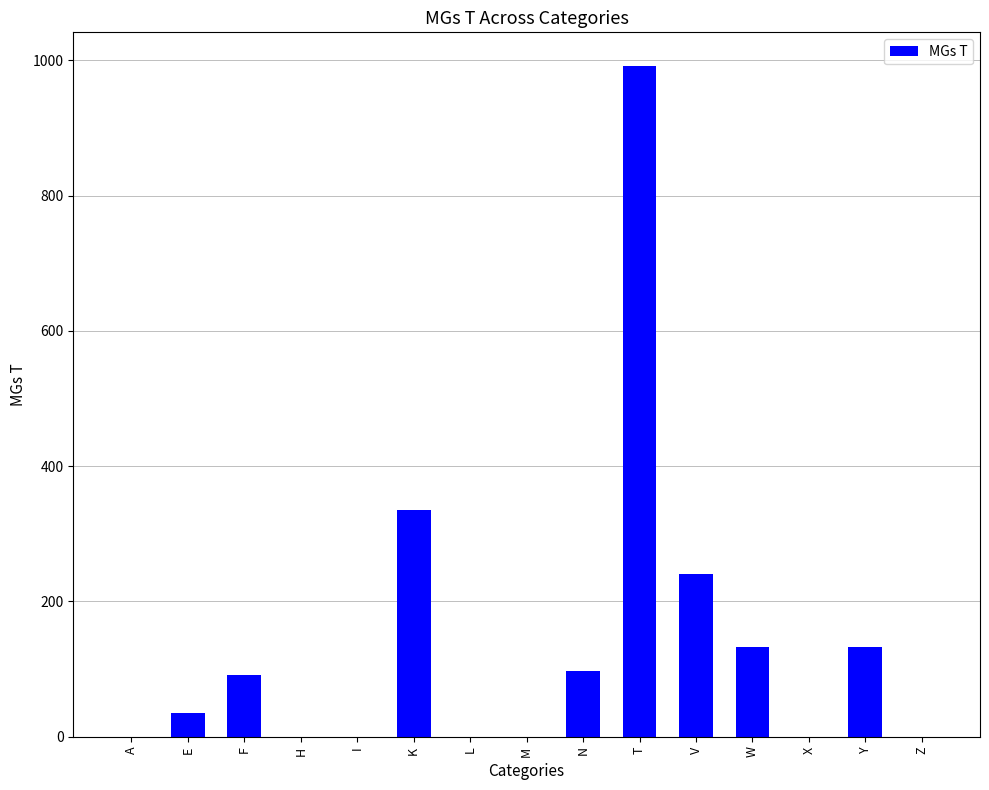

What is the maximum value shown in the chart?

992